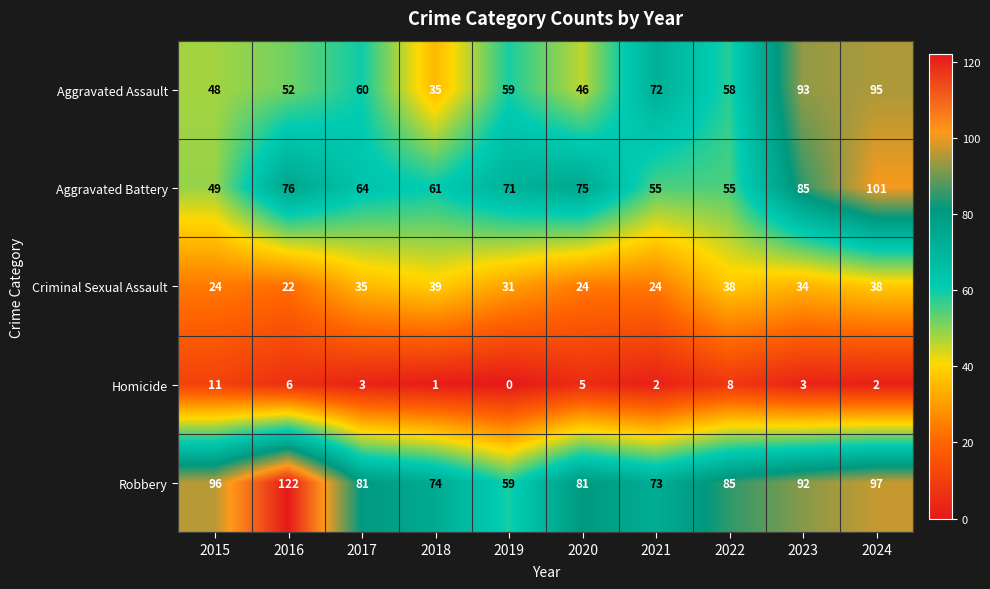

What is the greatest value displayed?

122